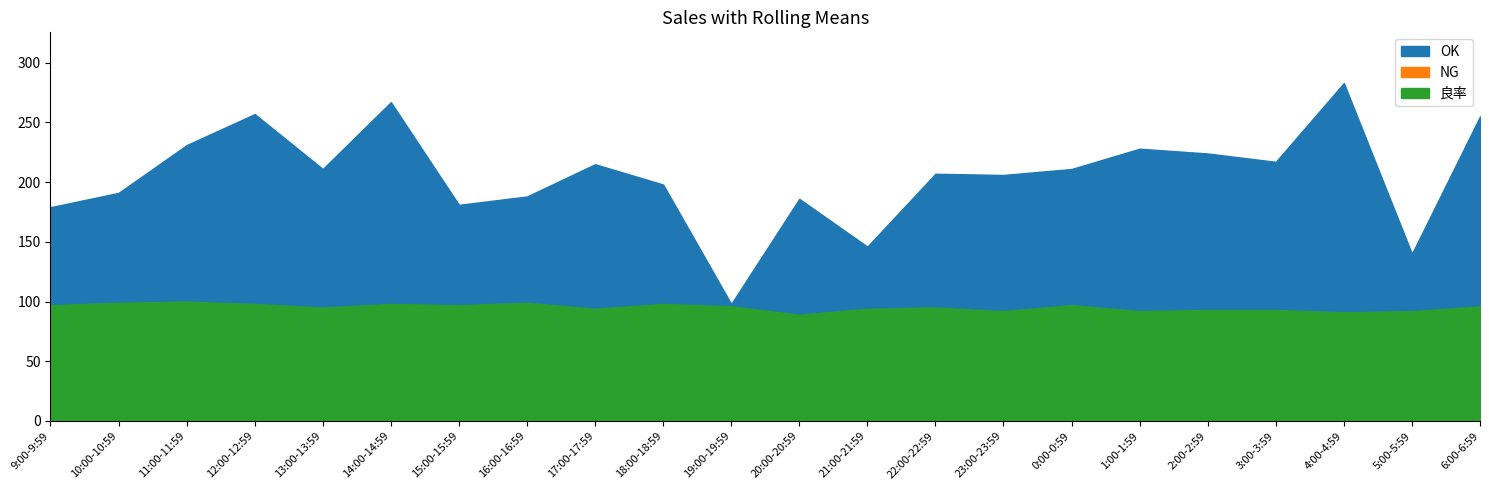

How many interior local valleys does the NG series have?

4